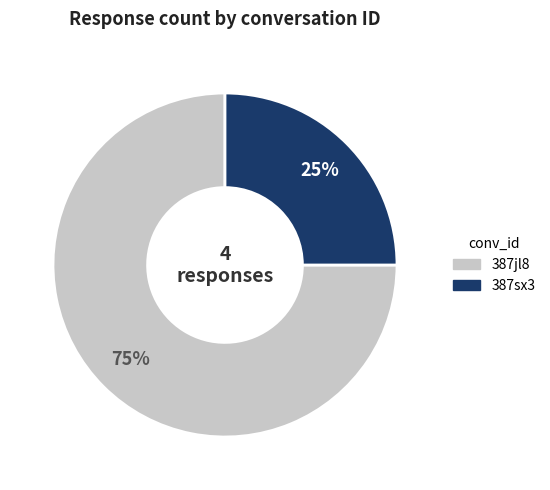

Does any single category account for the majority?

Yes